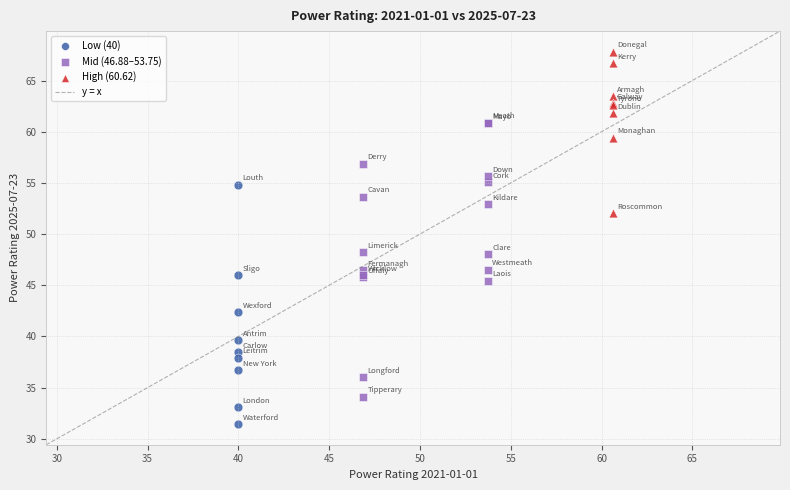

Which series contains the lowest Y value?

Low (40)